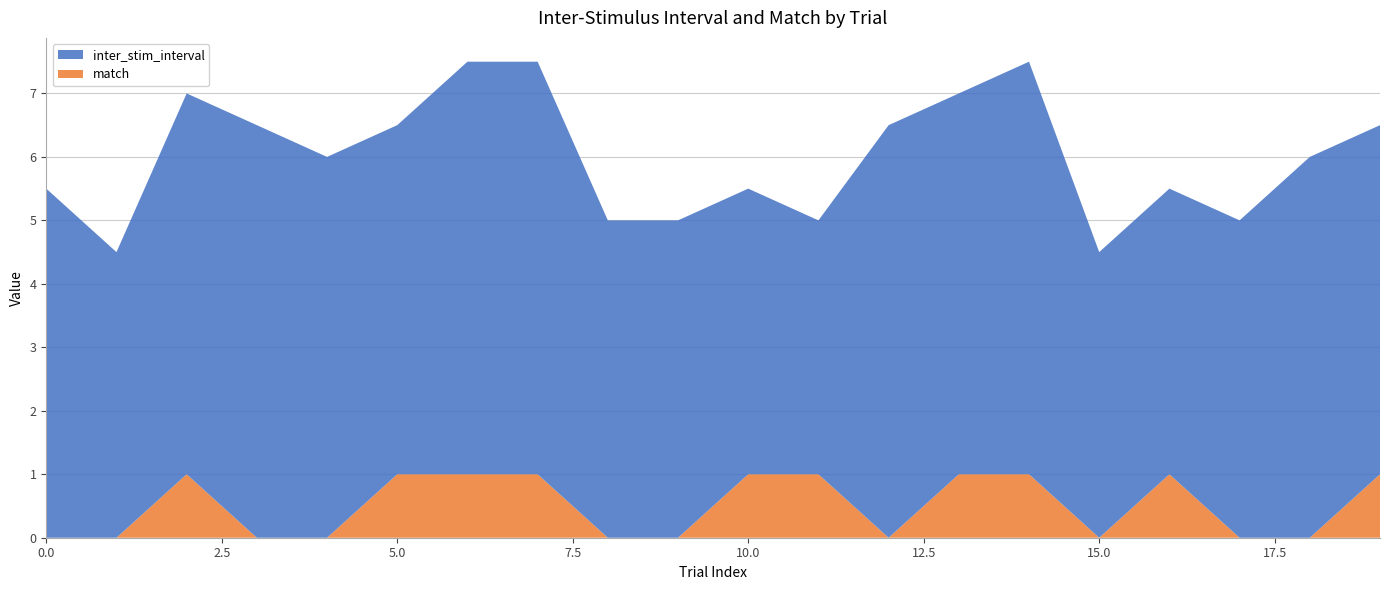

Reading left to right, list all the values displayed in this chart.

inter_stim_interval: 0=5.5	1=4.5	2=6.0	3=6.5	4=6.0	5=5.5	6=6.5	7=6.5	8=5.0	9=5.0	10=4.5	11=4.0	12=6.5	13=6.0	14=6.5	15=4.5	16=4.5	17=5.0	18=6.0	19=5.5
match: 0=0.0	1=0.0	2=1.0	3=0.0	4=0.0	5=1.0	6=1.0	7=1.0	8=0.0	9=0.0	10=1.0	11=1.0	12=0.0	13=1.0	14=1.0	15=0.0	16=1.0	17=0.0	18=0.0	19=1.0